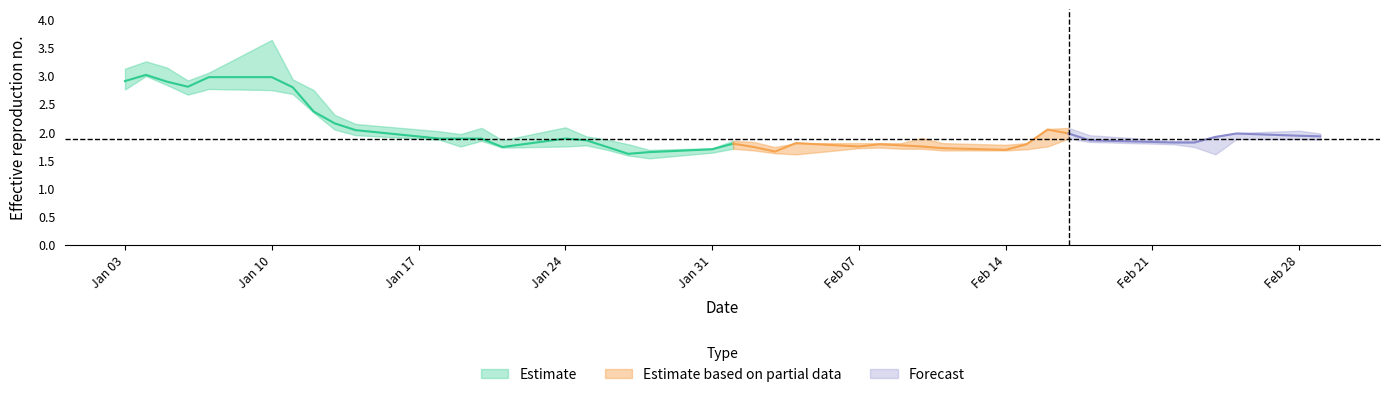

Reading left to right, transcribe all the data shown in this chart.

High: High=3.1	Close=3.2	Low=3.1	3=2.9	4=3.0	5=3.6	6=2.9	7=2.7	8=2.3	9=2.1	10=2.0	11=2.0	12=2.1	13=1.9	14=2.1	15=1.9	16=1.9	17=1.8	18=1.7	19=1.7	20=1.8	21=1.8	22=1.7	23=1.8	24=1.8	25=1.8	26=1.8	27=1.9	28=1.8	29=1.8	30=1.8	31=2.0	32=2.1	33=1.9	34=1.8	35=1.9	36=1.9	37=2.0	38=2.0	39=2.0
Close: High=2.9	Close=3.0	Low=2.9	3=2.8	4=3.0	5=3.0	6=2.8	7=2.4	8=2.2	9=2.0	10=1.9	11=1.9	12=1.9	13=1.7	14=1.9	15=1.9	16=1.7	17=1.6	18=1.6	19=1.7	20=1.8	21=1.7	22=1.6	23=1.8	24=1.7	25=1.8	26=1.8	27=1.7	28=1.7	29=1.7	30=1.8	31=2.0	32=2.0	33=1.9	34=1.8	35=1.8	36=1.9	37=2.0	38=1.9	39=1.9
Low: High=2.8	Close=3.0	Low=2.8	3=2.7	4=2.8	5=2.7	6=2.7	7=2.3	8=2.0	9=1.9	10=1.9	11=1.7	12=1.8	13=1.7	14=1.7	15=1.8	16=1.7	17=1.6	18=1.5	19=1.6	20=1.7	21=1.7	22=1.6	23=1.6	24=1.7	25=1.7	26=1.7	27=1.7	28=1.7	29=1.7	30=1.7	31=1.7	32=1.9	33=1.8	34=1.8	35=1.7	36=1.6	37=1.9	38=1.9	39=1.9